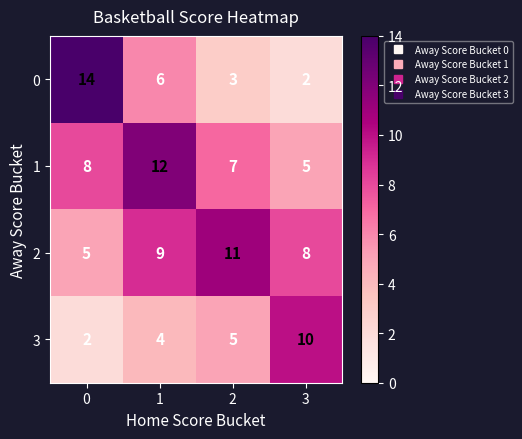

Where is 2 nearest to the value 8?

3